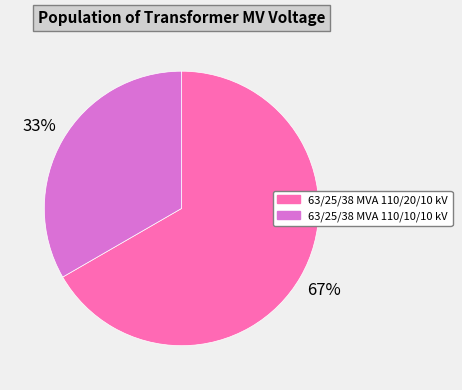

How many slices are in this pie chart?

2